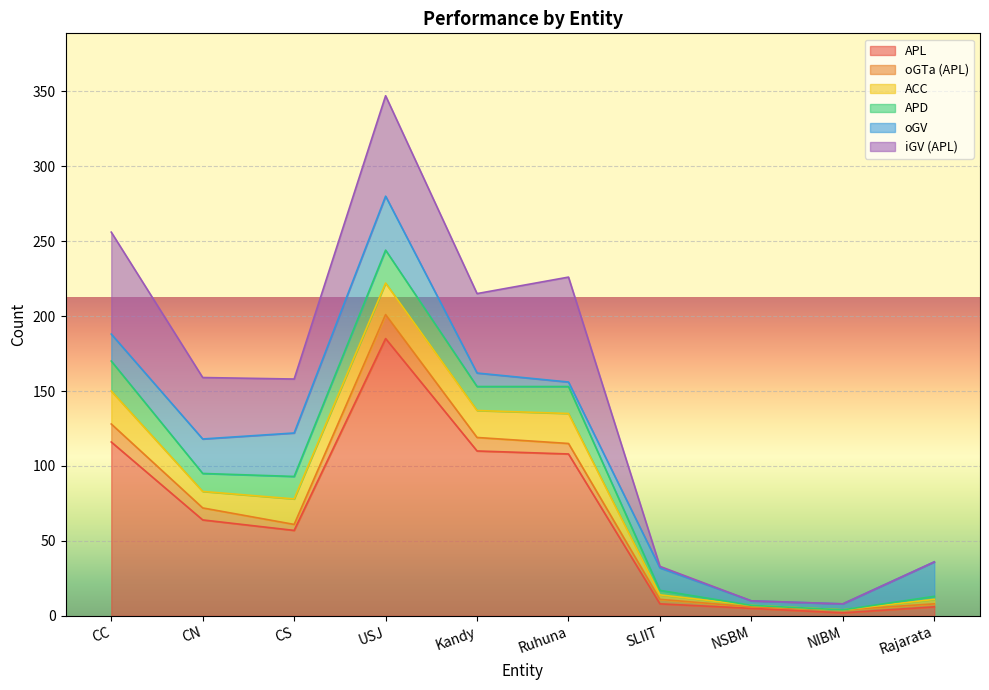

True or false: APD and oGTa (APL) cross at least once.

False